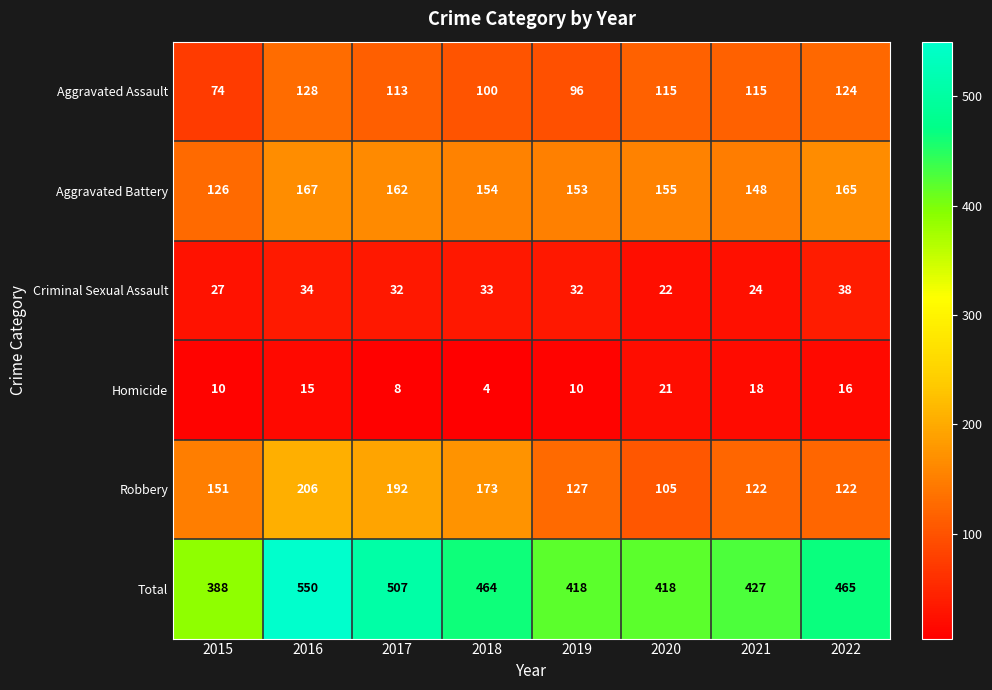

At which category is the sum across all series the highest?

2016